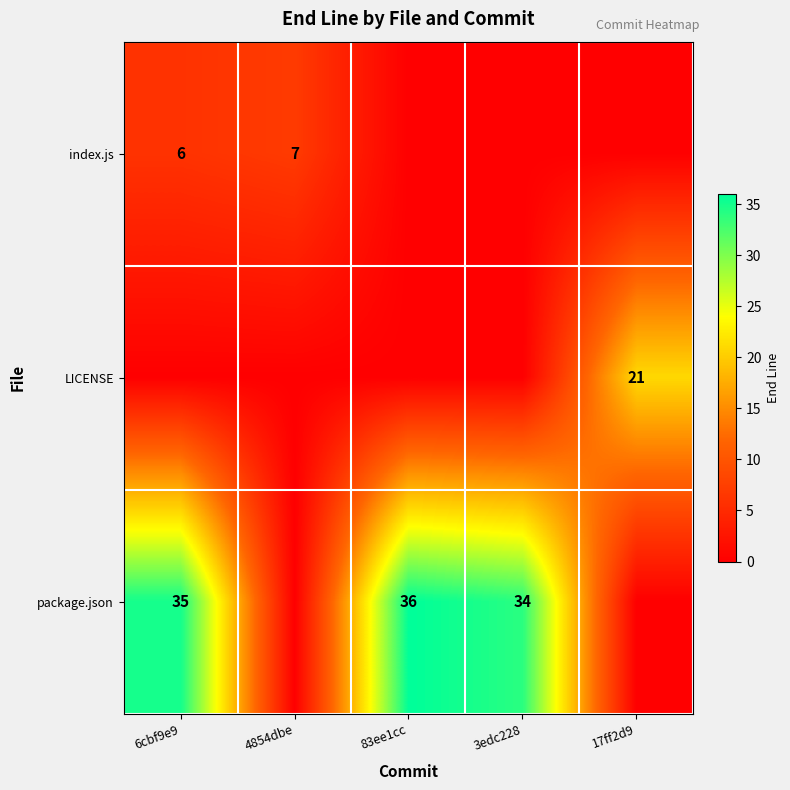

Which category has the lowest value across all series?

83ee1cc